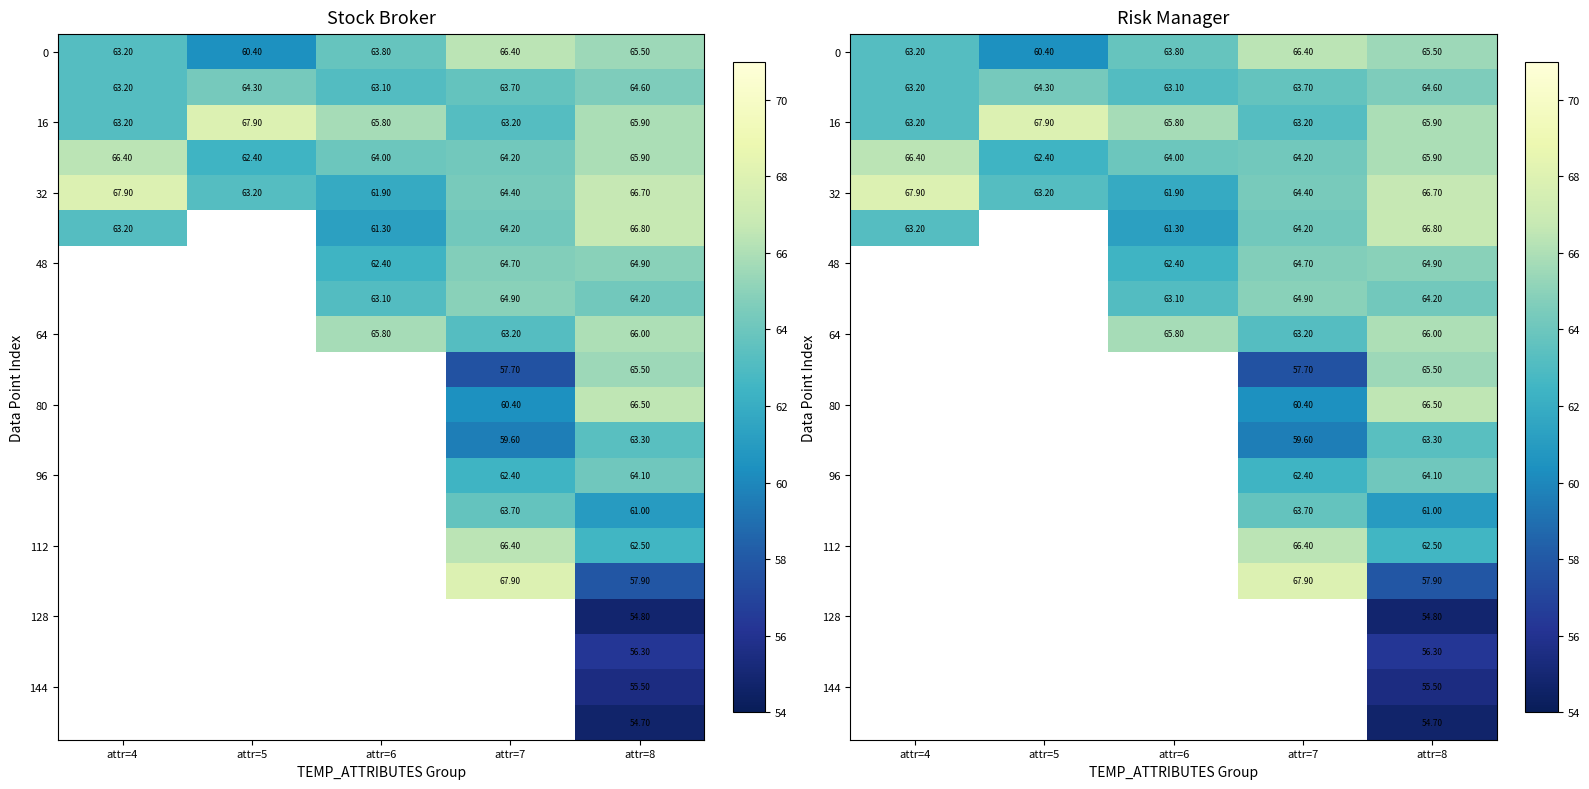

Between attr=5 and attr=4, which is larger?

attr=4